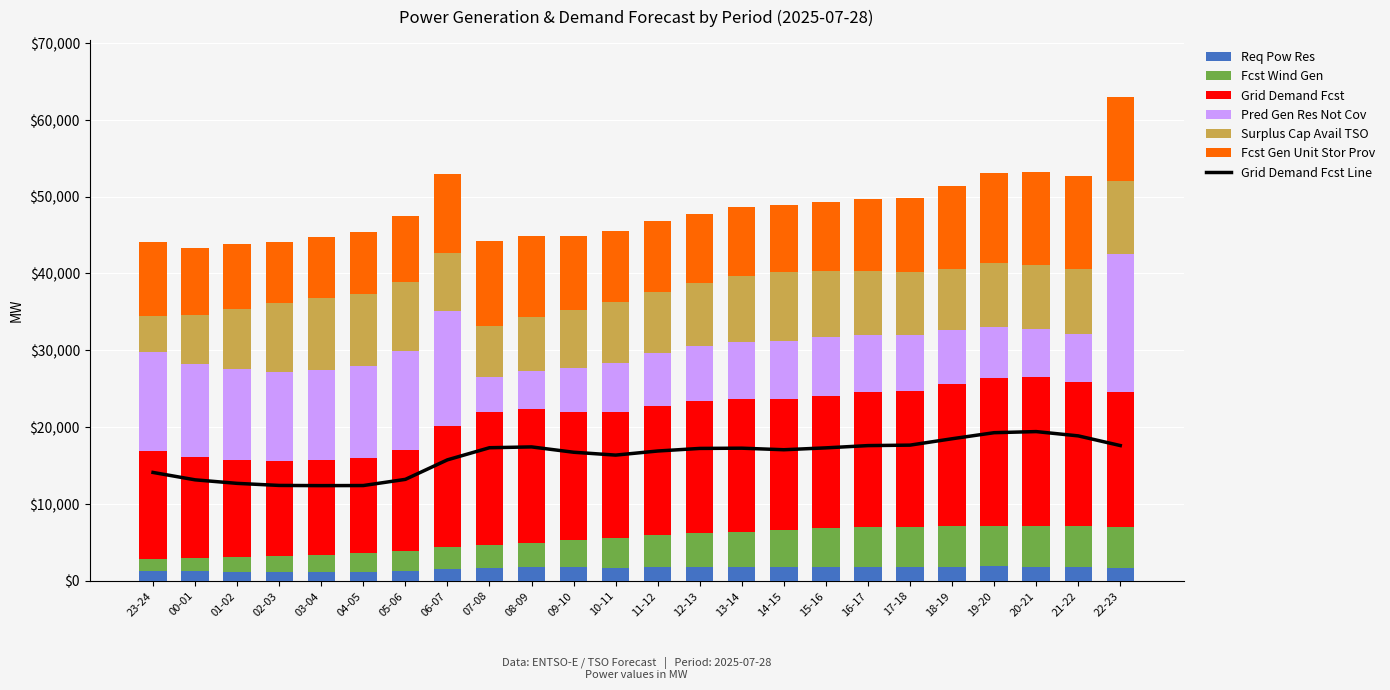

What is the average value of the pred_gen_res_not_cov series?

9053